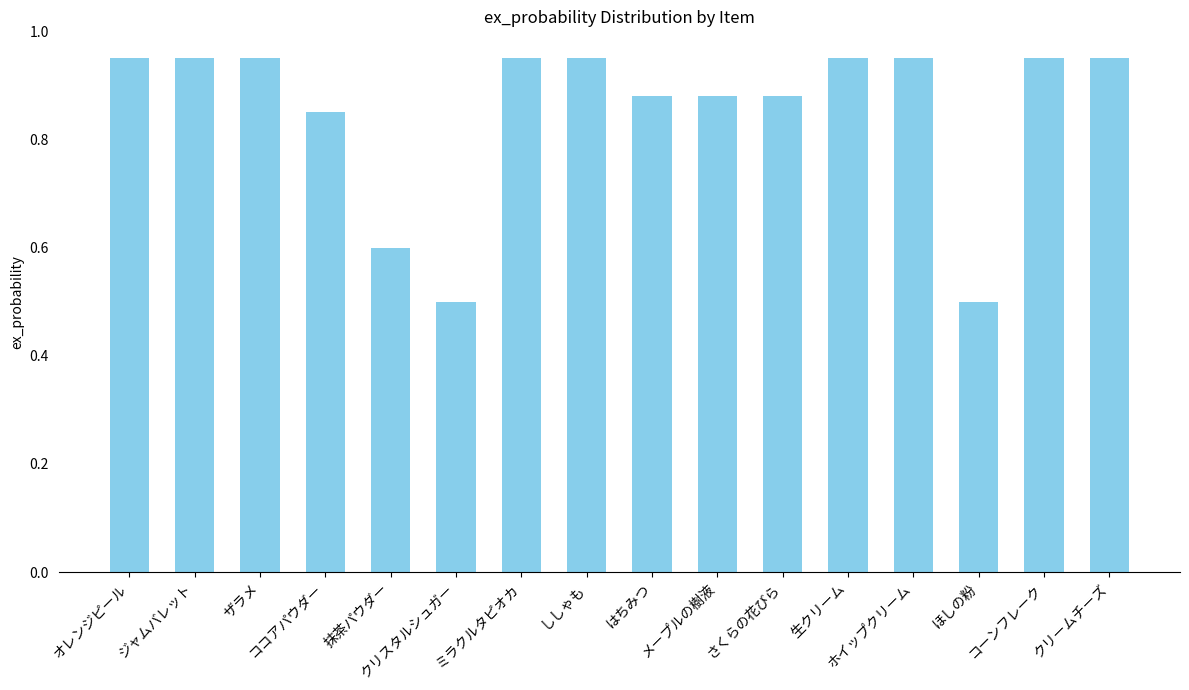

What is the minimum value shown in the chart?

0.5